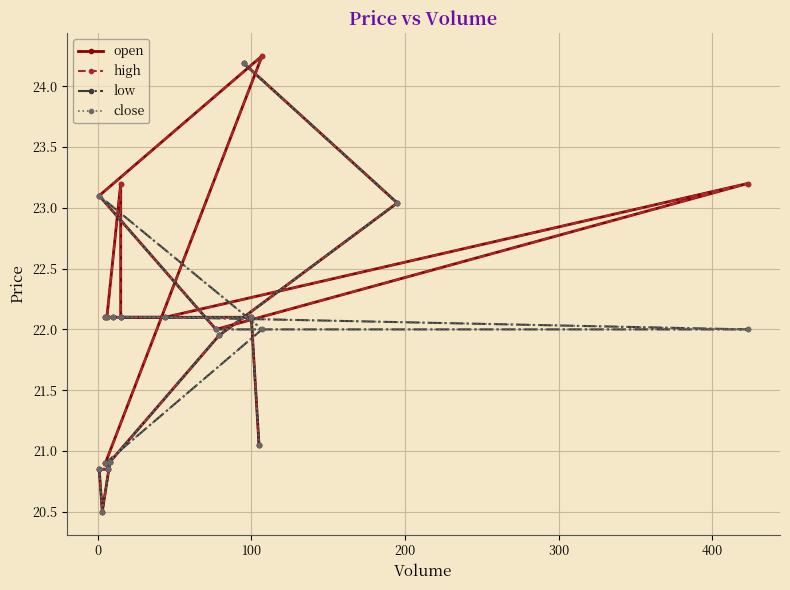

Which series has the largest range (max minus min)?

open